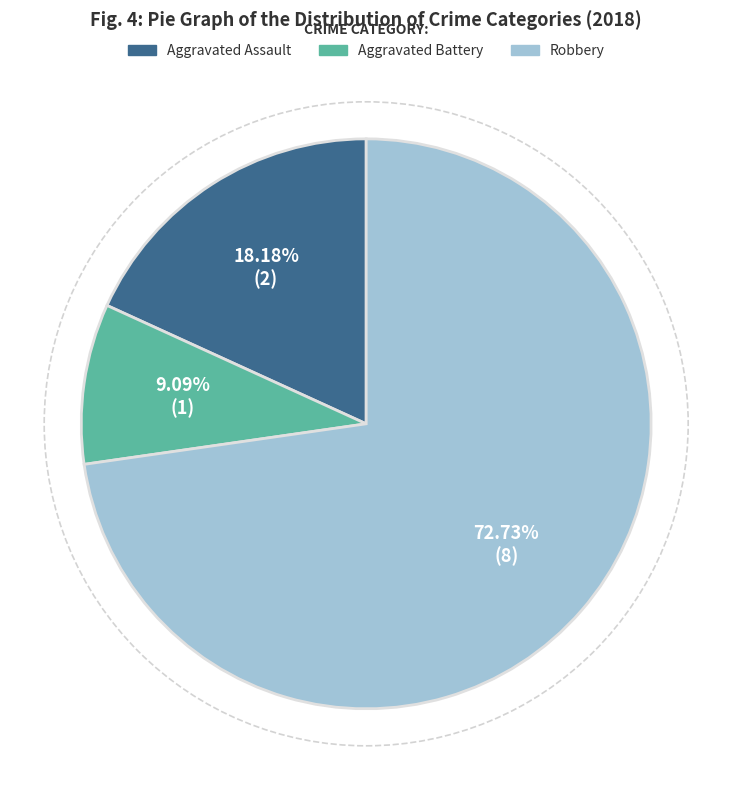

What is the smallest slice in the pie chart?

Aggravated Battery